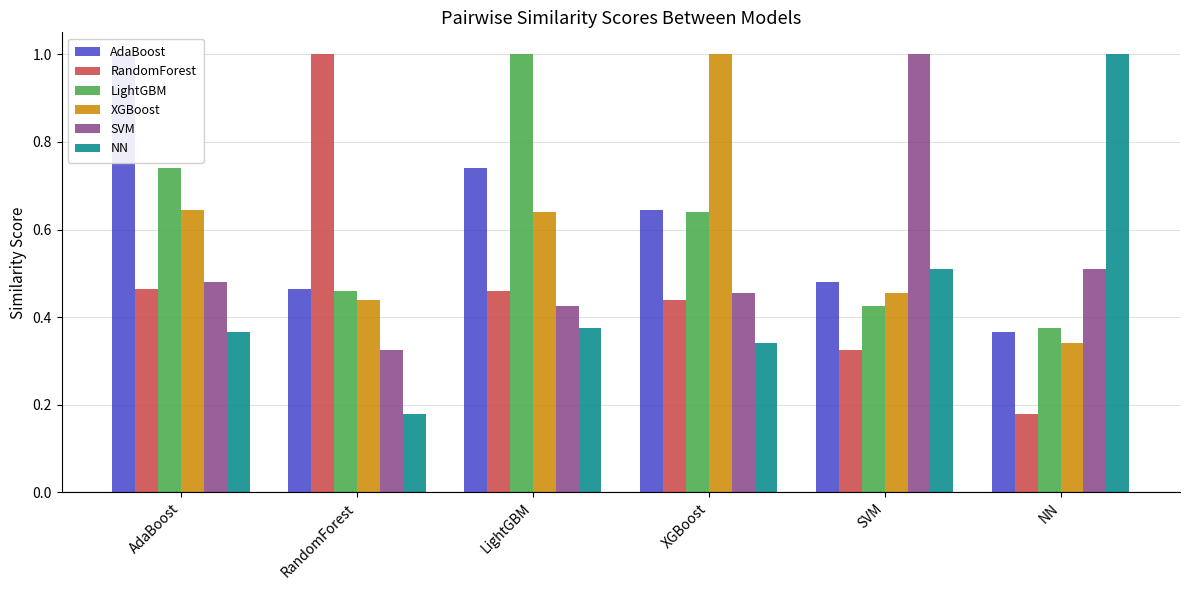

What is the label of the 1st bar from the right?

NN